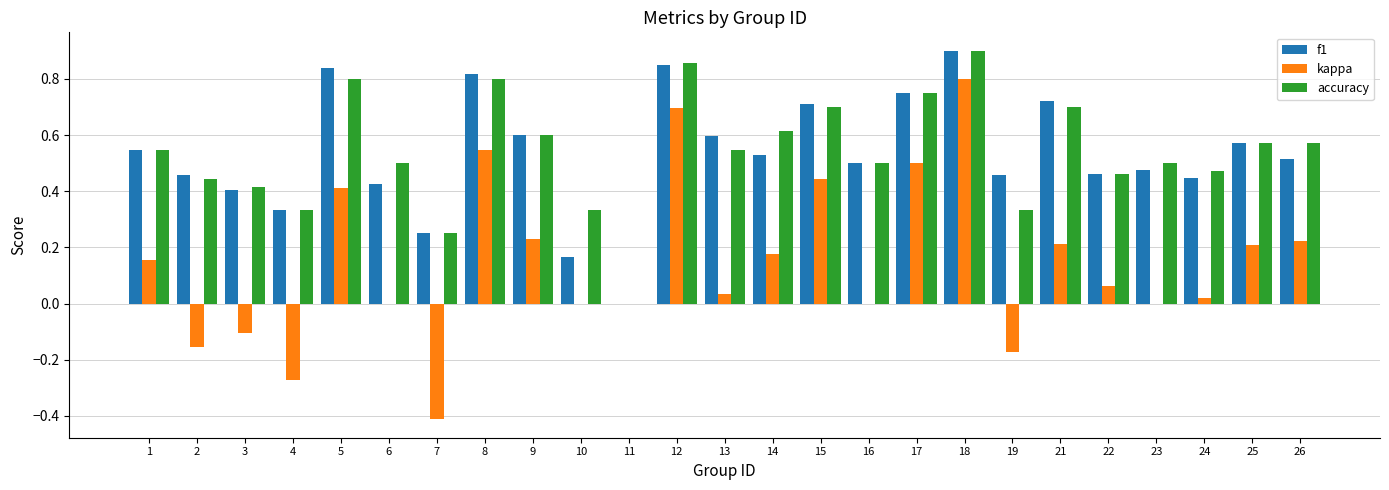

At which label does accuracy reach its peak?

18